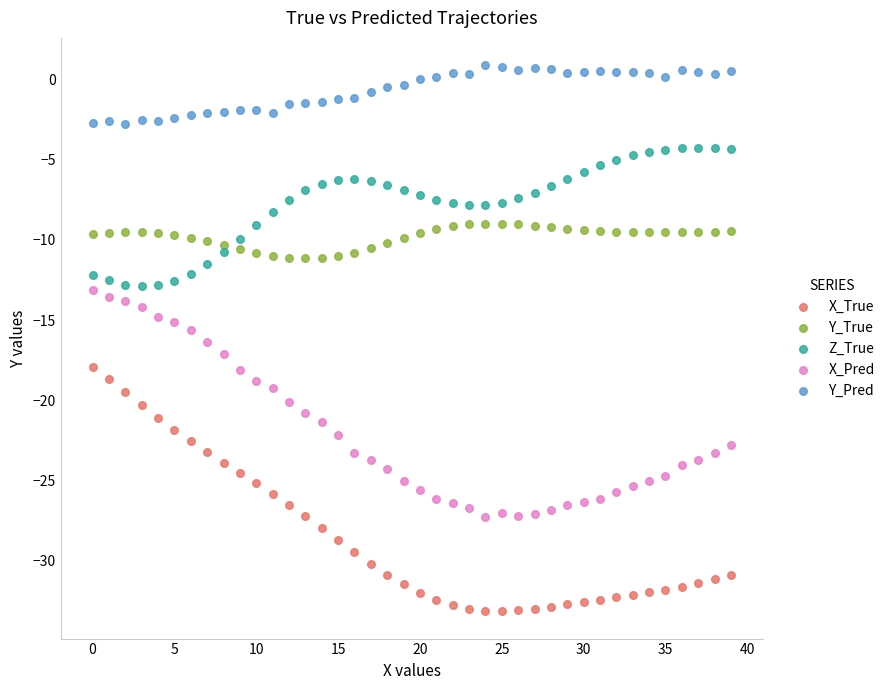

Which series has the widest spread of Y values?

X_True